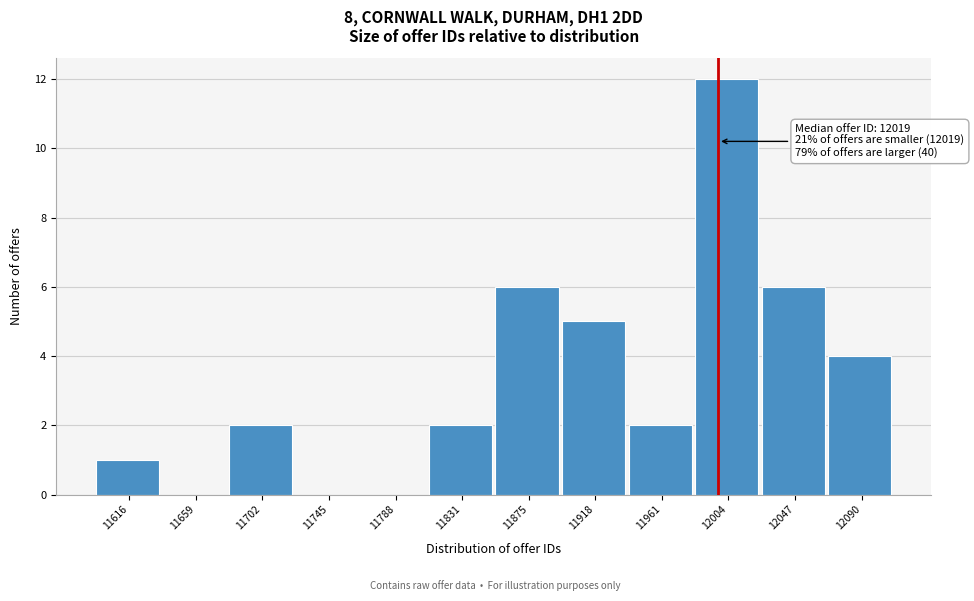

Reading left to right, transcribe all the data shown in this chart.

11616=1	11659=0	11702=2	11745=0	11788=0	11831=2	11875=6	11918=5	11961=2	12004=12	12047=6	12090=4